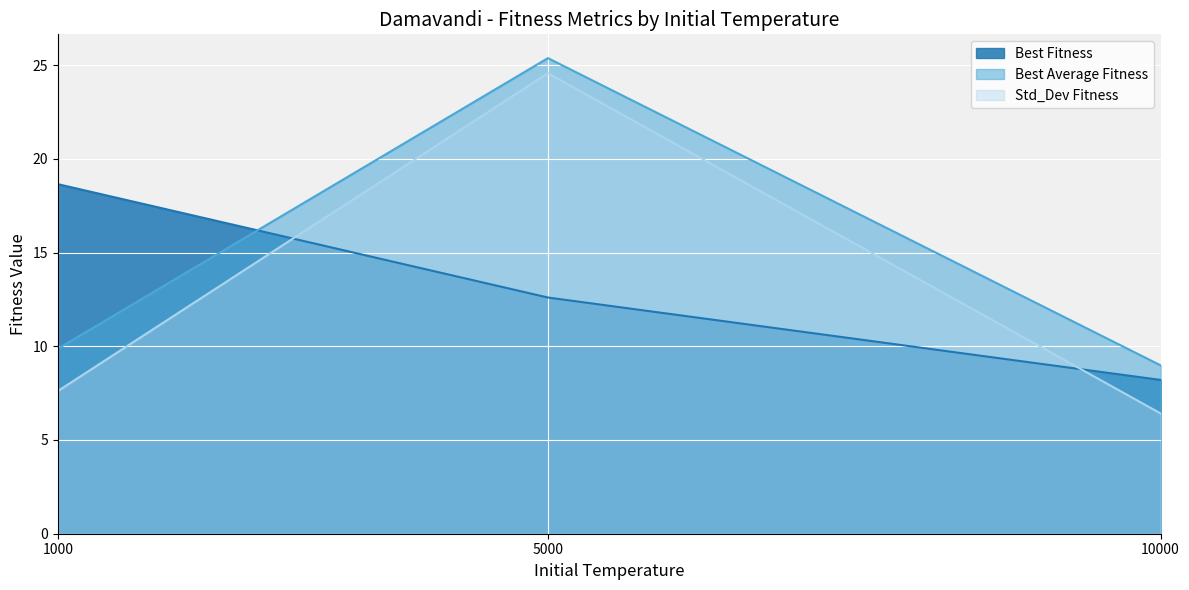

Between 1000 and 5000, which series saw the biggest shift?

Std_Dev Fitness